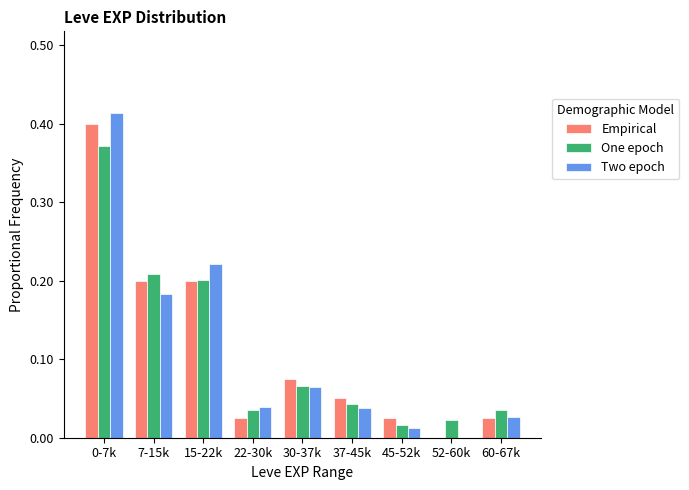

Is the value of Two epoch at 45-52k greater than the value of Empirical at 45-52k?

No